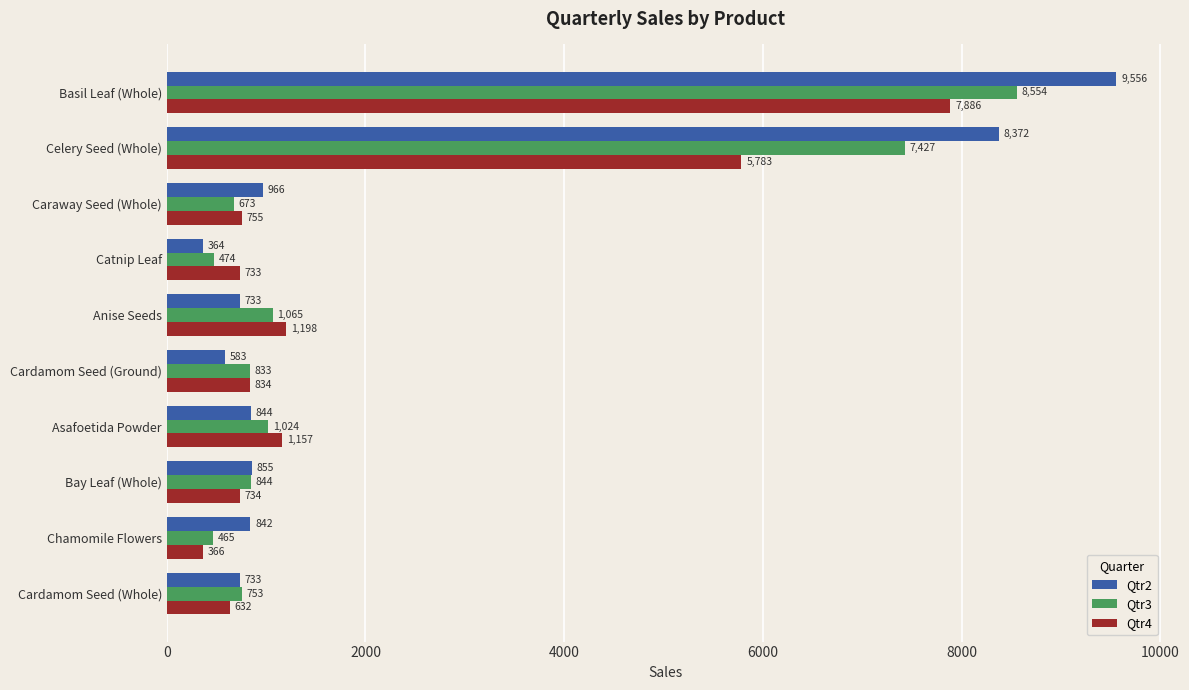

Rank the series by their average value, from highest to lowest.

Qtr2, Qtr3, Qtr4